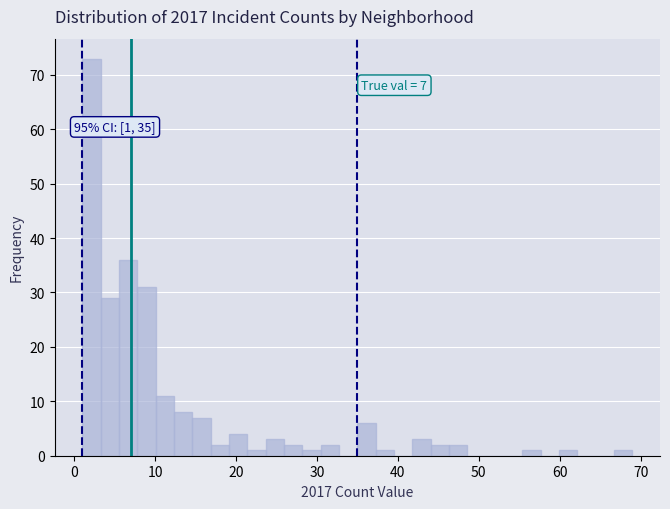

Read against the x-axis, roughly where is the centre of the tallest bar?

2